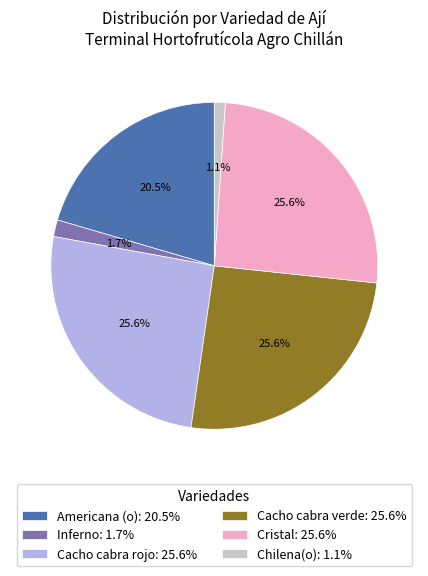

How many slices are in this pie chart?

6